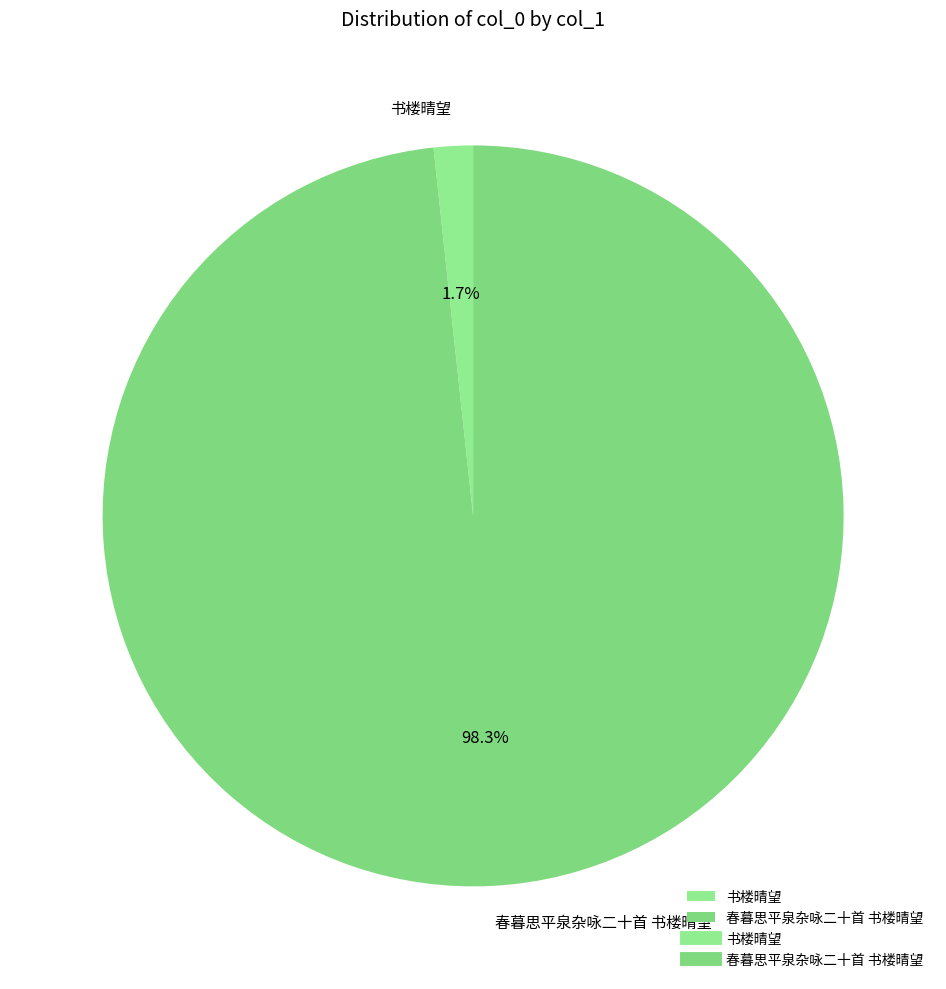

To the nearest percent, what portion does 春暮思平泉杂咏二十首 书楼晴望 represent?

98%